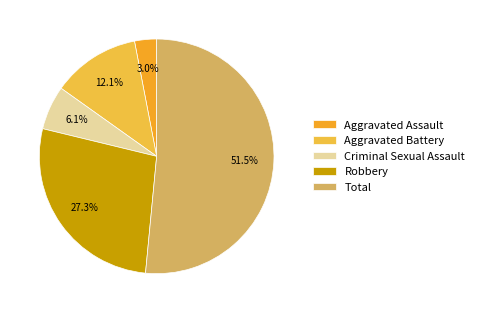

How much of the chart is everything except Total?

48.5%